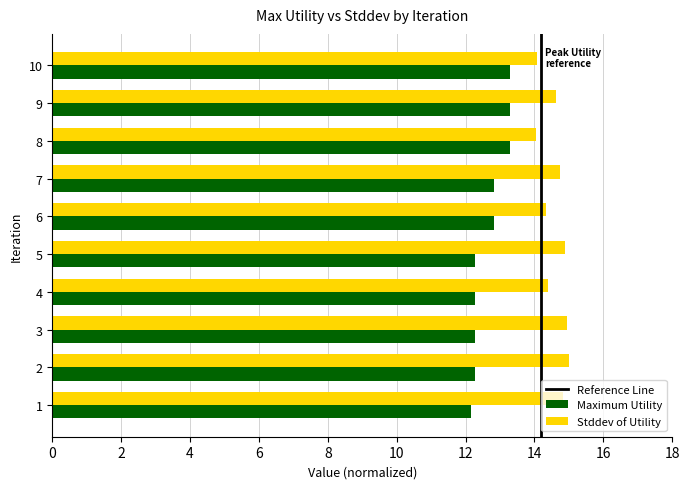

What is the spread (max minus min) of values at 5?

2.6